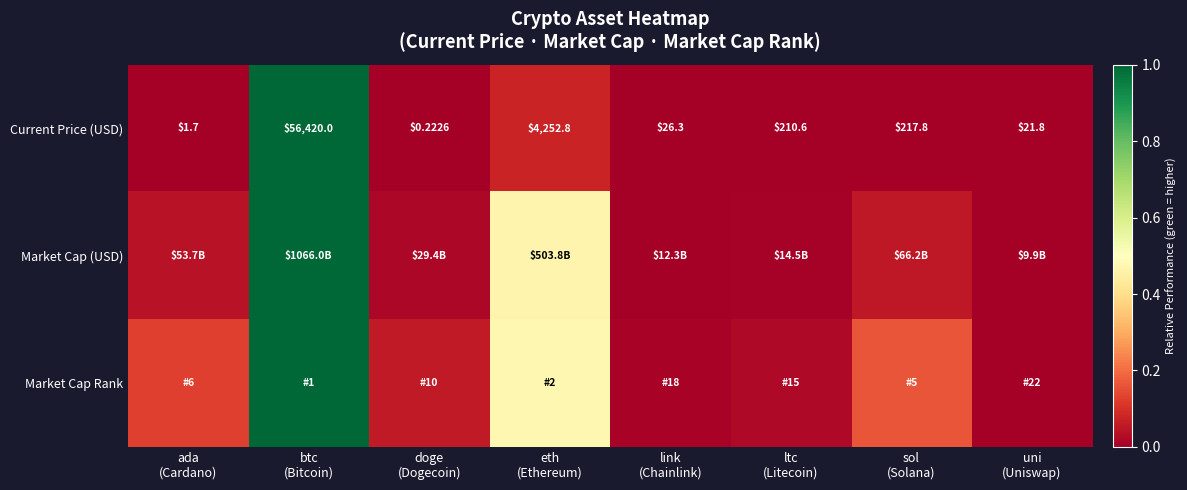

Rank the series by their maximum value, from lowest to highest.

Market Cap Rank, Current Price (USD), Market Cap (USD)